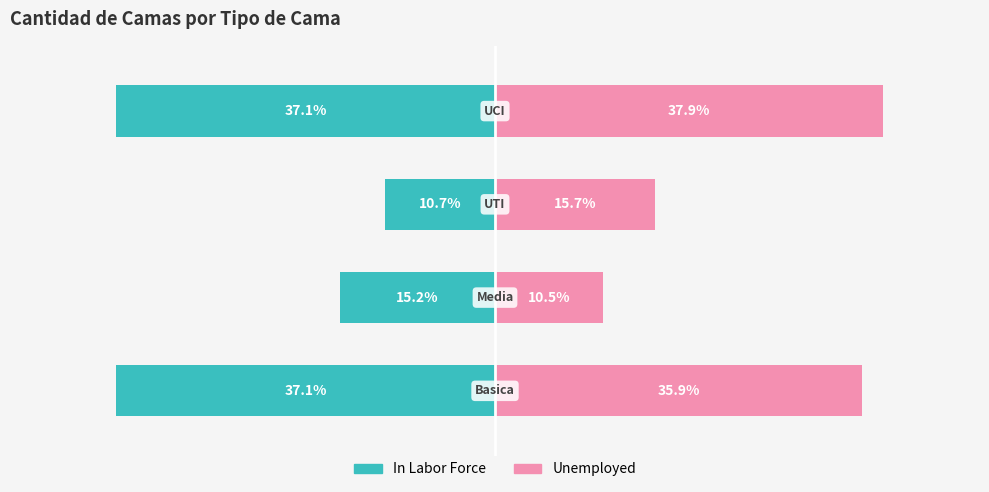

How many values in the Unemployed series exceed 35?

2